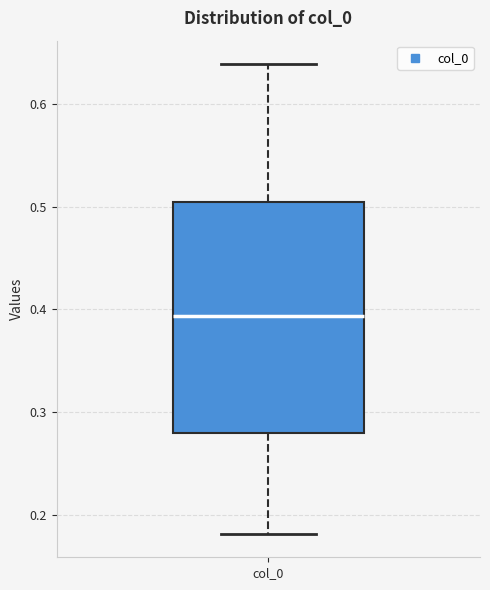

Read this box plot against the y-axis: the position of the median line, the range covered by the box, and the ends of both whiskers. The values are not printed on the chart, so give them approximately, as read against the axis.

median 0.39, box 0.28 to 0.50, whiskers 0.18 to 0.64